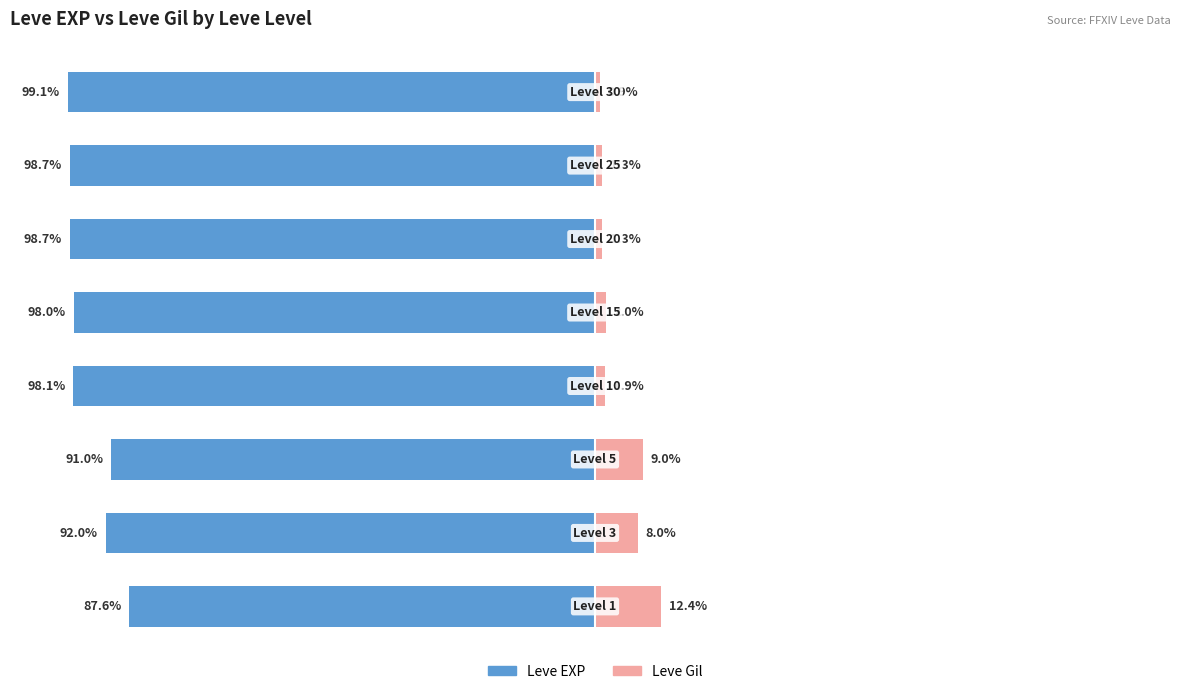

How many data points in Leve Gil are above 2?

3